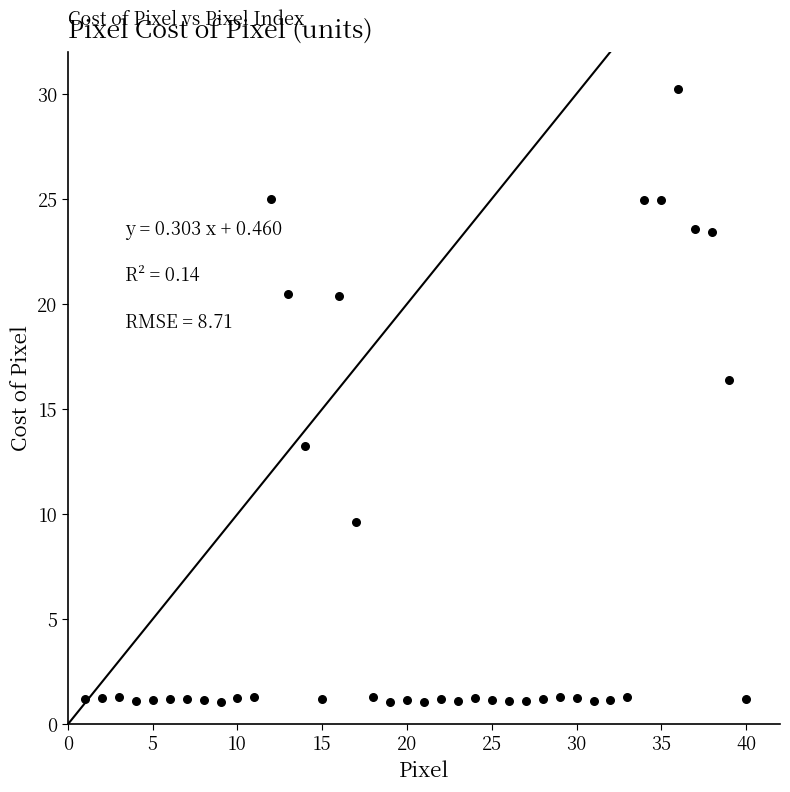

What Y value in the scatter plot is closest to 15?

16.4